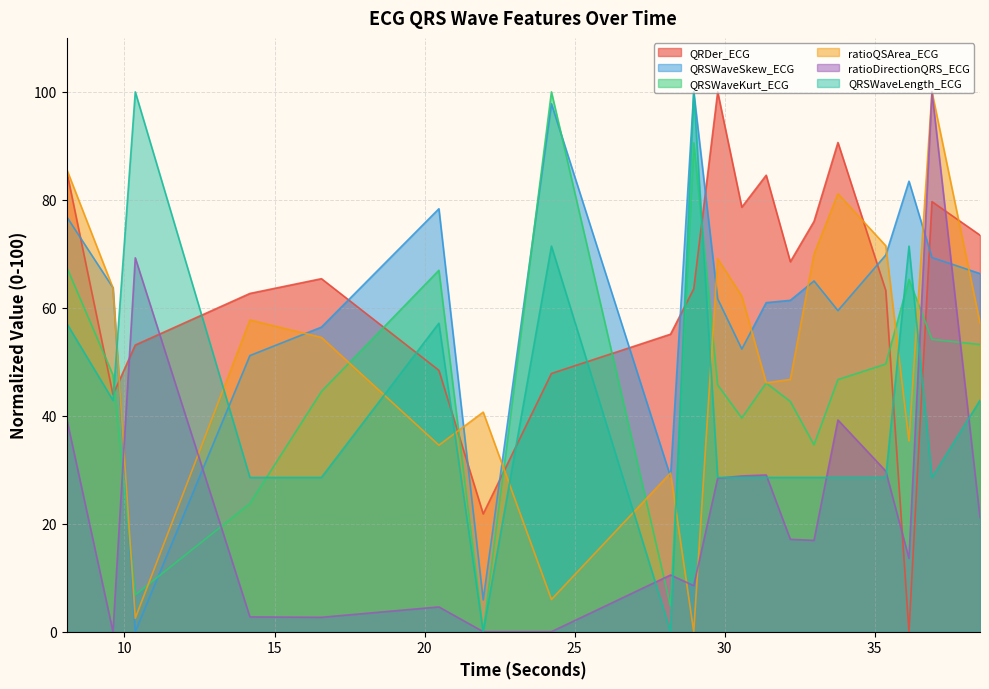

What is the difference between the ratioDirectionQRS_ECG values at 33.7734375 and 32.1875?

22.1